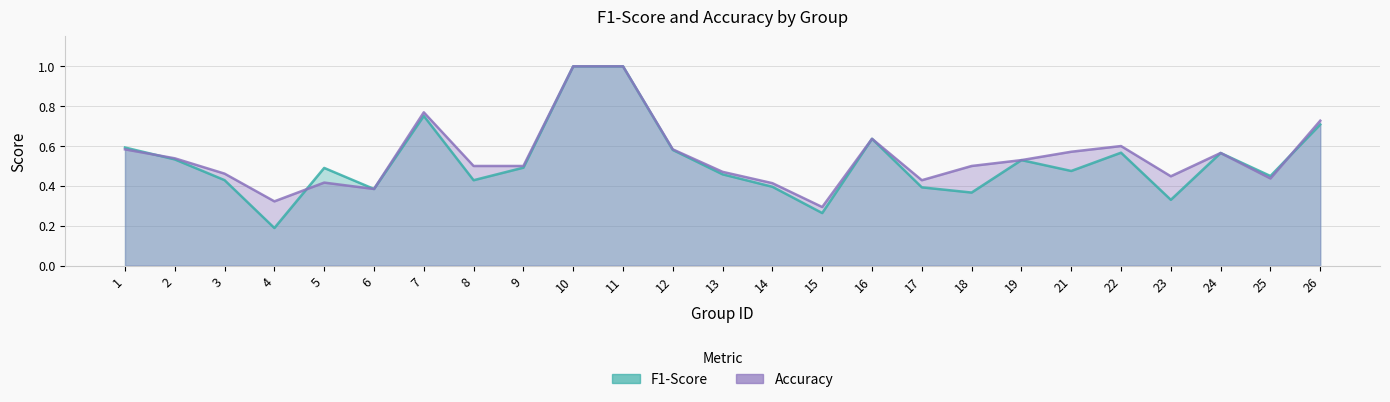

At which category is the sum across all series the highest?

10